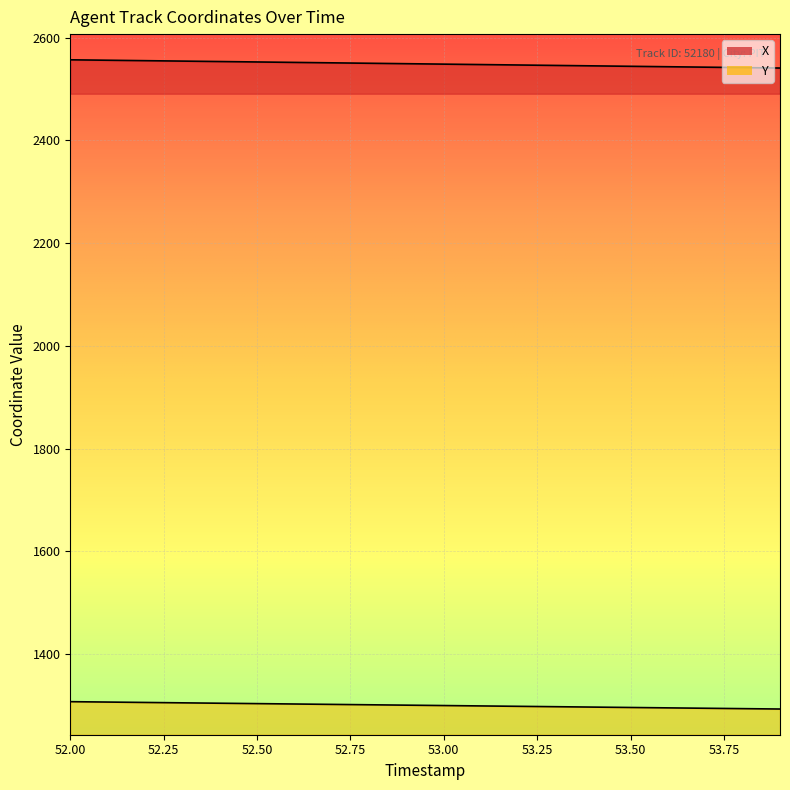

At 52.50, list the series in order from largest to smallest.

X, Y